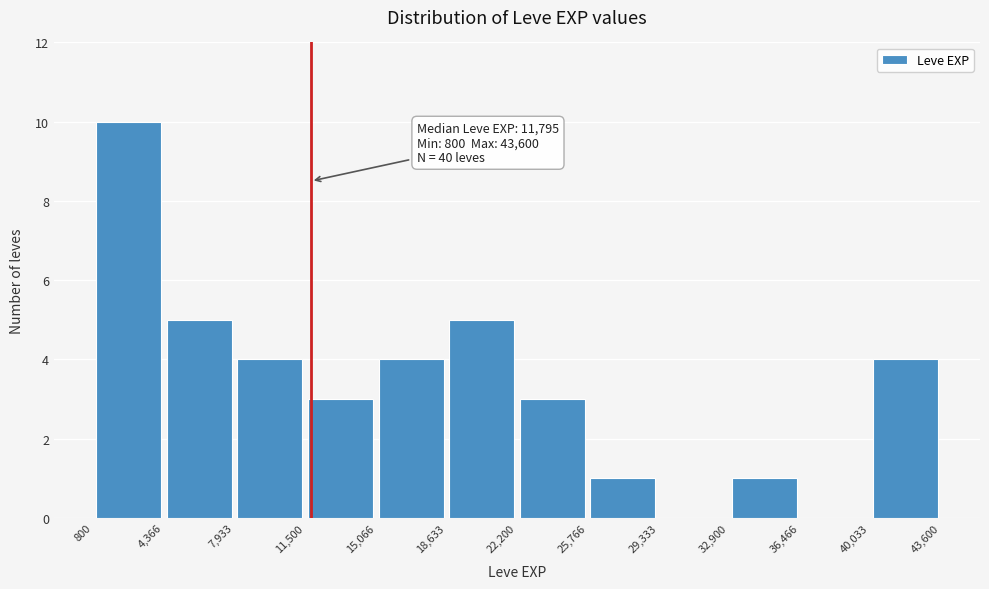

Which range on the x-axis has the tallest bar?

800 to 4,366